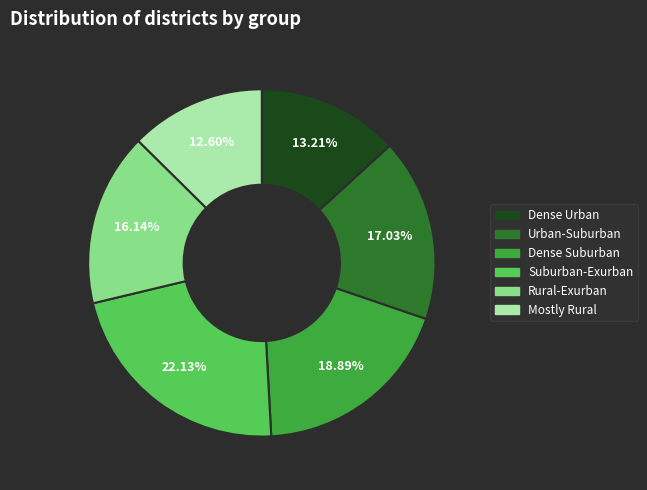

Does any single category account for the majority?

No